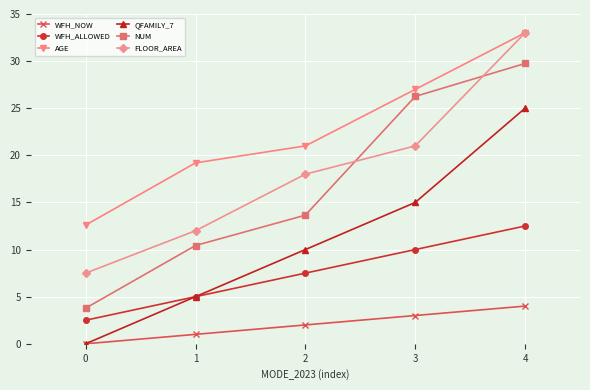

The FLOOR_AREA series shows 12.0 at 1. True or false?

True